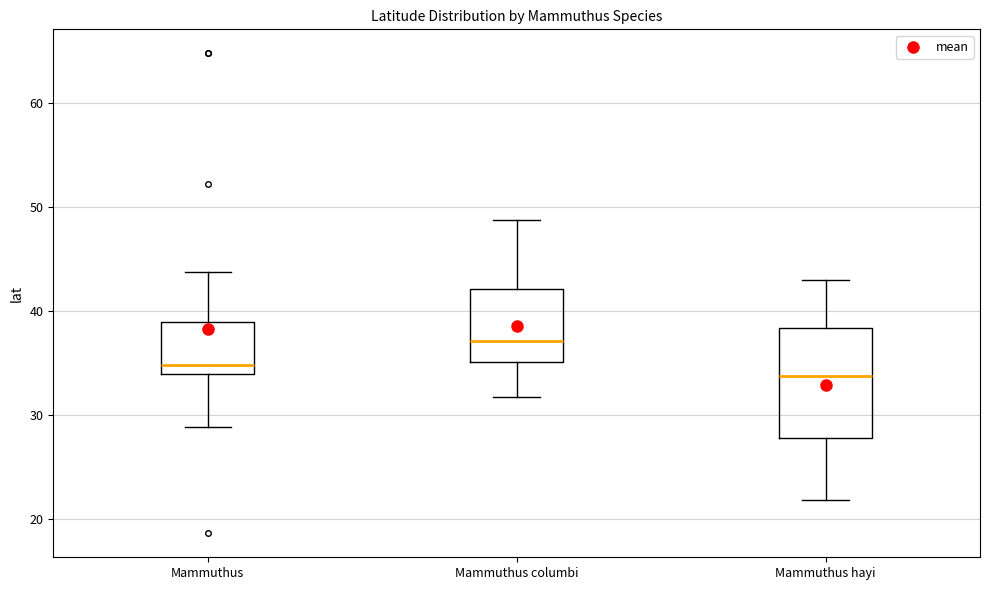

Where is the lower edge of the box for Mammuthus columbi on the y-axis? The values are not printed on the chart, so give them approximately, as read against the axis.

35